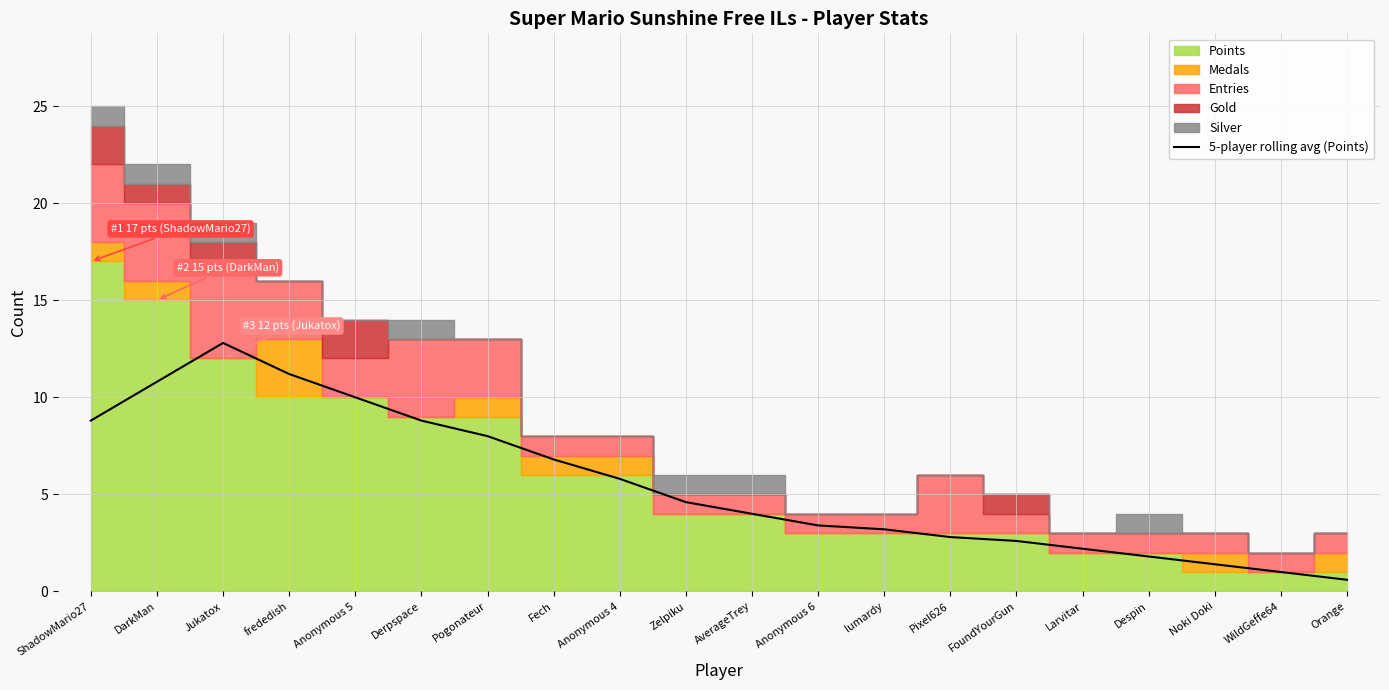

What is the difference between the second highest and second lowest values?

10.2